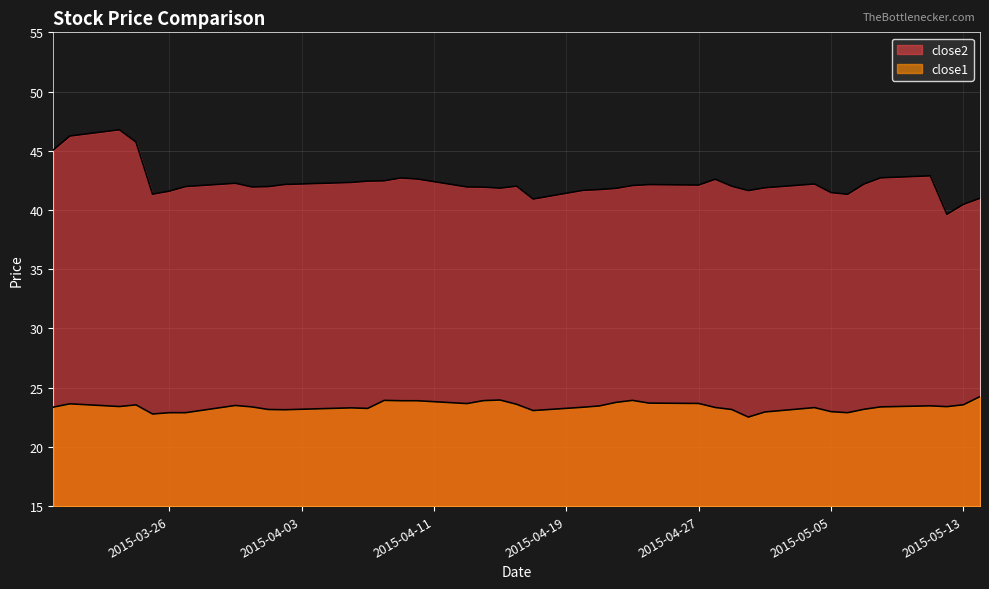

List the series in order of their overall mean, highest first.

close2, close1